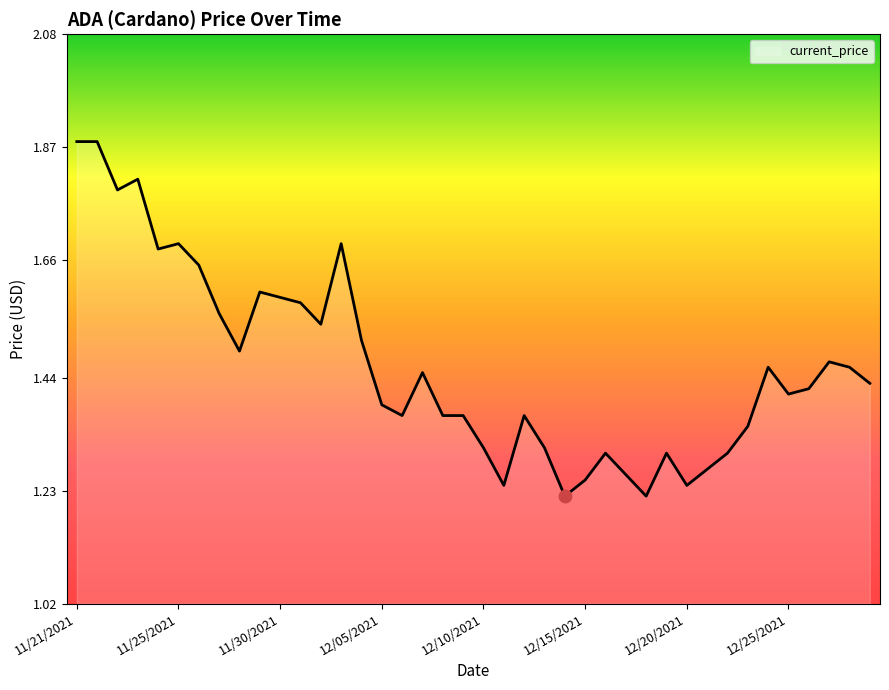

How many values are between 1 and 2?

40